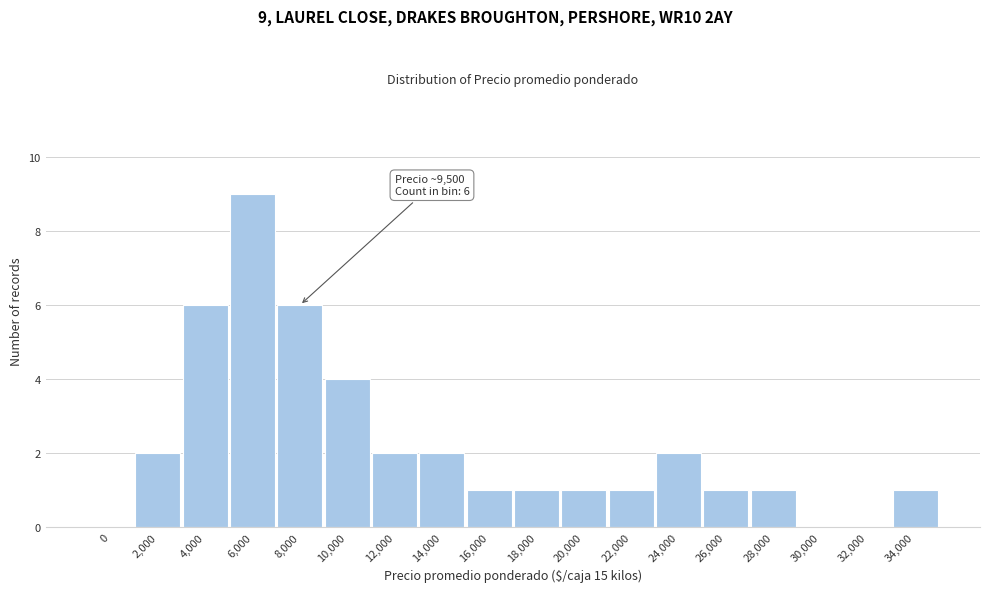

Reading left to right, extract all data points from this chart.

0=0	2,000=2	4,000=6	6,000=9	8,000=6	10,000=4	12,000=2	14,000=2	16,000=1	18,000=1	20,000=1	22,000=1	24,000=2	26,000=1	28,000=1	30,000=0	32,000=0	34,000=1